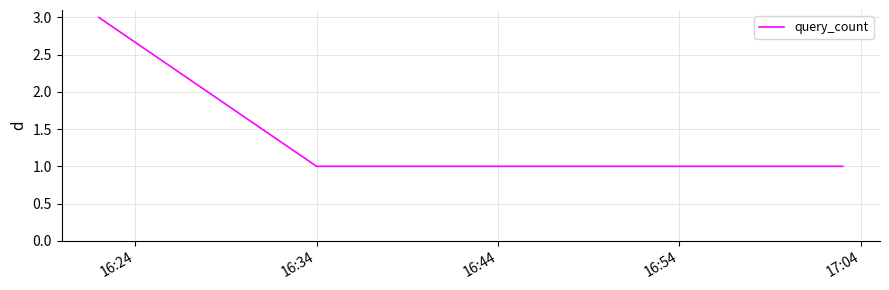

What is the greatest value displayed?

3